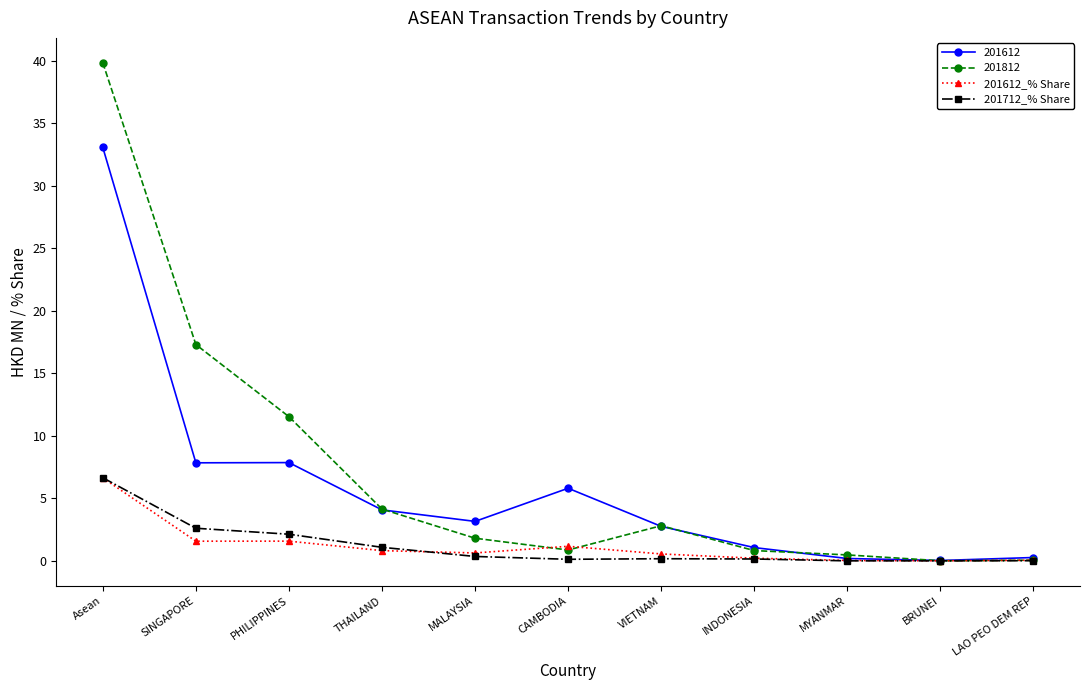

What is the spread (max minus min) of values at VIETNAM?

2.6